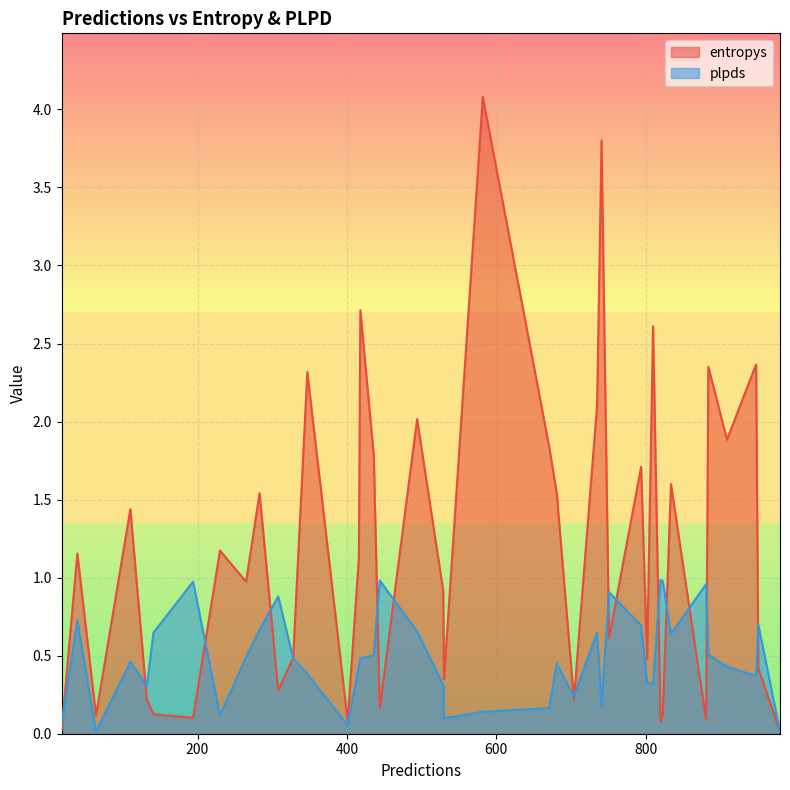

What is the difference between the maximum and minimum values in the entropys series?

4.1